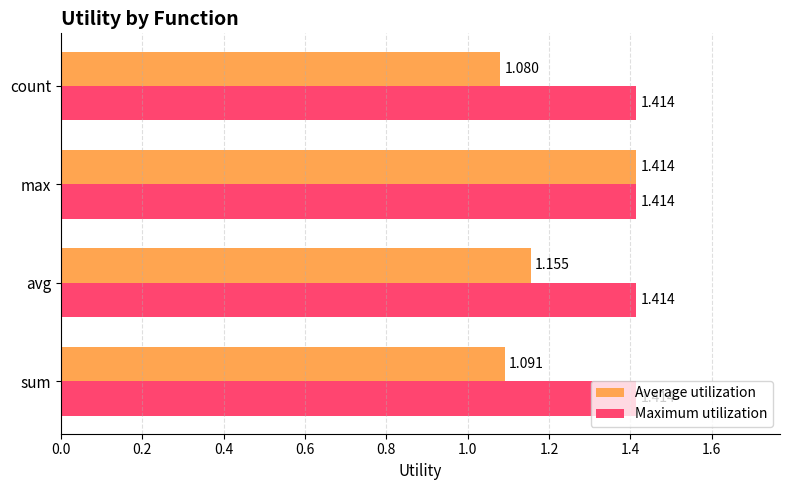

Which series has the largest total across all categories?

Maximum utilization